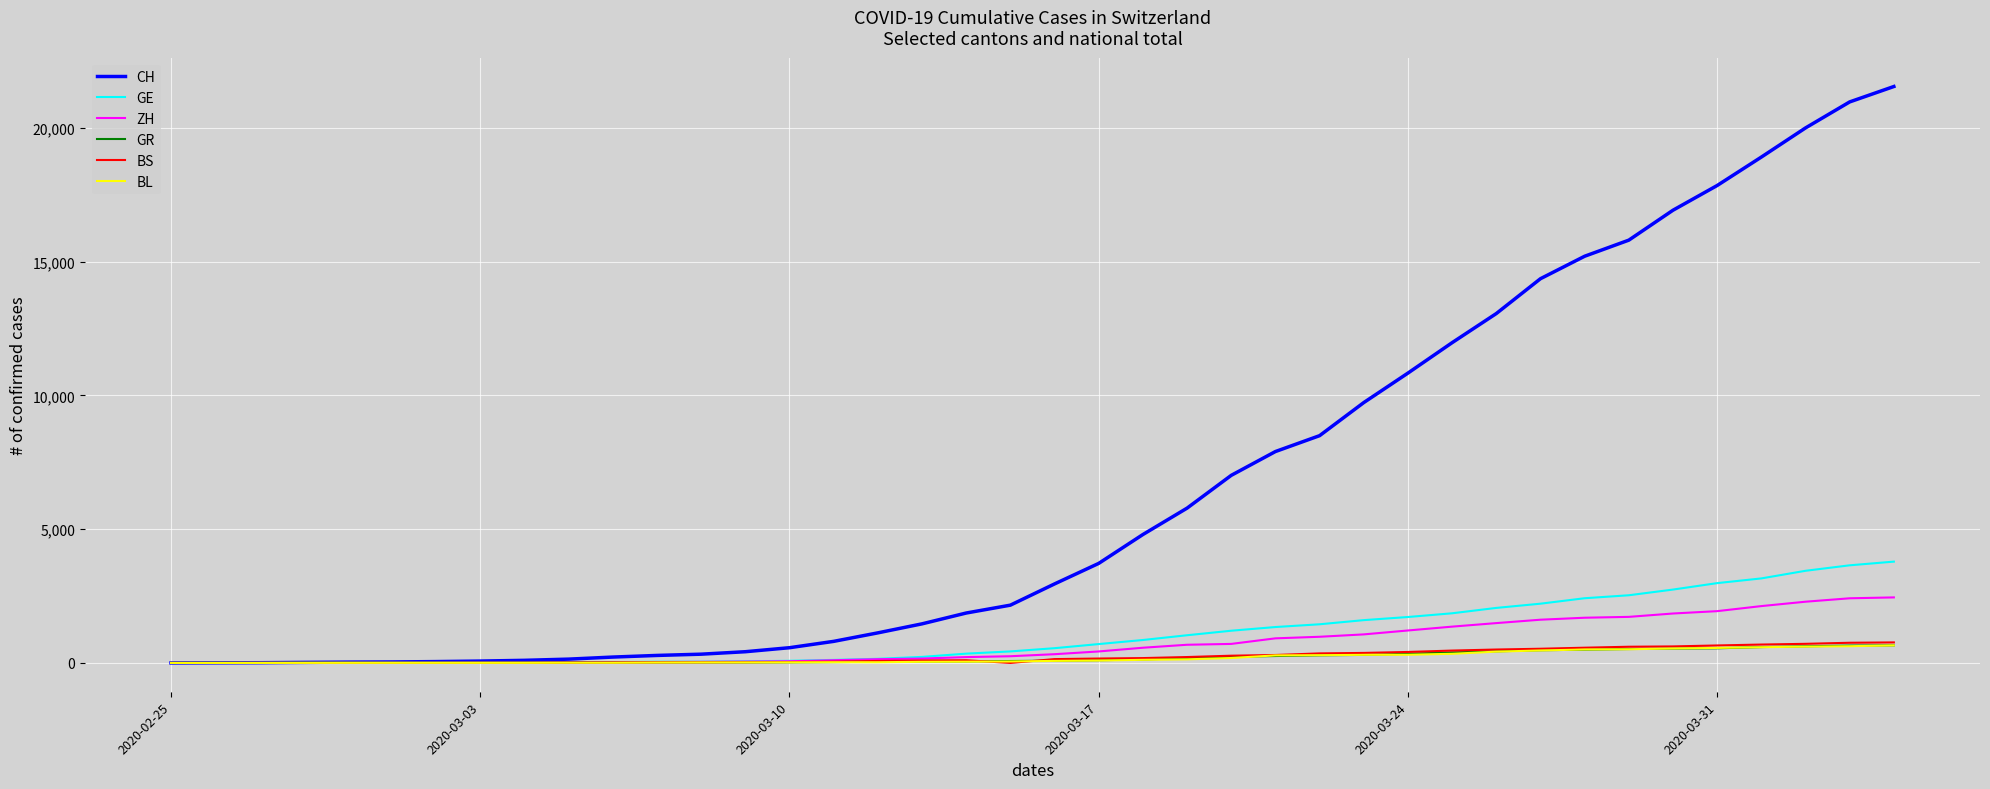

Which series has the largest range (max minus min)?

CH